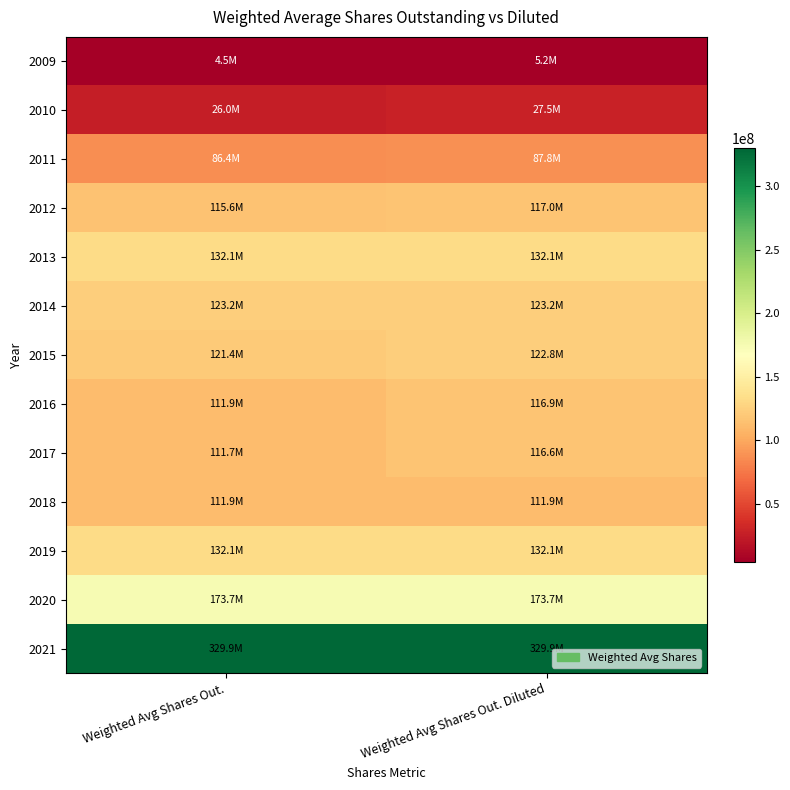

Reading right to left, transcribe all the data shown in this chart.

2009: Weighted Avg Shares Out. Diluted=5198000	Weighted Avg Shares Out.=4480000
2010: Weighted Avg Shares Out. Diluted=27468000	Weighted Avg Shares Out.=26039000
2011: Weighted Avg Shares Out. Diluted=87804000	Weighted Avg Shares Out.=86365000
2012: Weighted Avg Shares Out. Diluted=117012000	Weighted Avg Shares Out.=115559000
2013: Weighted Avg Shares Out. Diluted=132089899	Weighted Avg Shares Out.=132089899
2014: Weighted Avg Shares Out. Diluted=123194886	Weighted Avg Shares Out.=123194886
2015: Weighted Avg Shares Out. Diluted=122843838	Weighted Avg Shares Out.=121377585
2016: Weighted Avg Shares Out. Diluted=116942929	Weighted Avg Shares Out.=111858454
2017: Weighted Avg Shares Out. Diluted=116555273	Weighted Avg Shares Out.=111681882
2018: Weighted Avg Shares Out. Diluted=111860194	Weighted Avg Shares Out.=111860194
2019: Weighted Avg Shares Out. Diluted=132097107	Weighted Avg Shares Out.=132097107
2020: Weighted Avg Shares Out. Diluted=173730389	Weighted Avg Shares Out.=173730389
2021: Weighted Avg Shares Out. Diluted=329907996	Weighted Avg Shares Out.=329907996